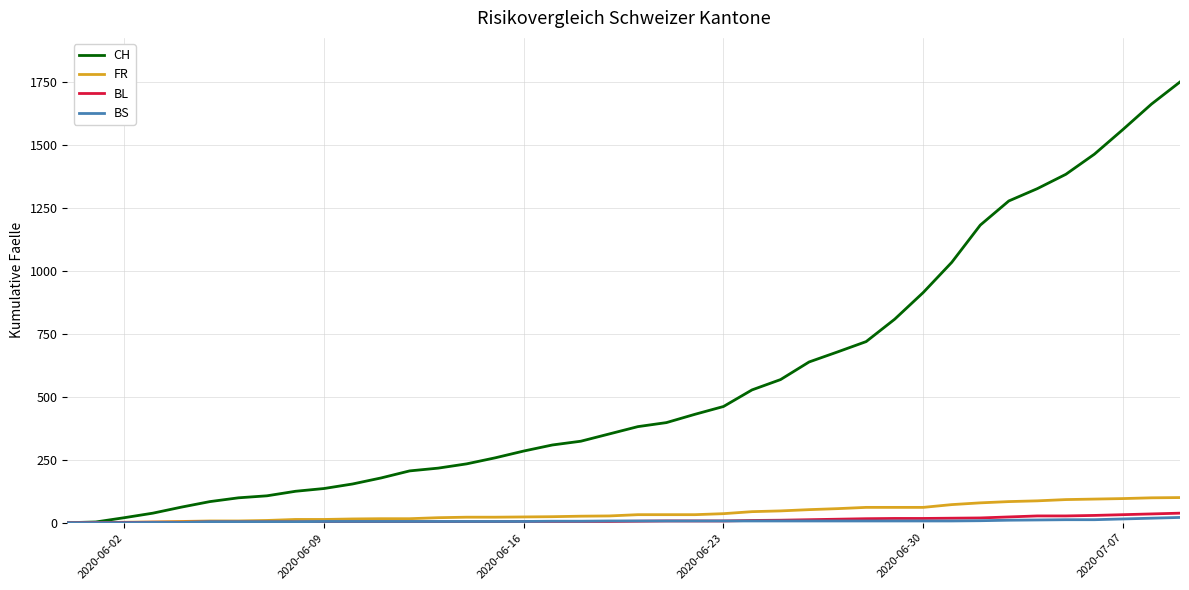

Which series has the widest spread of values?

CH